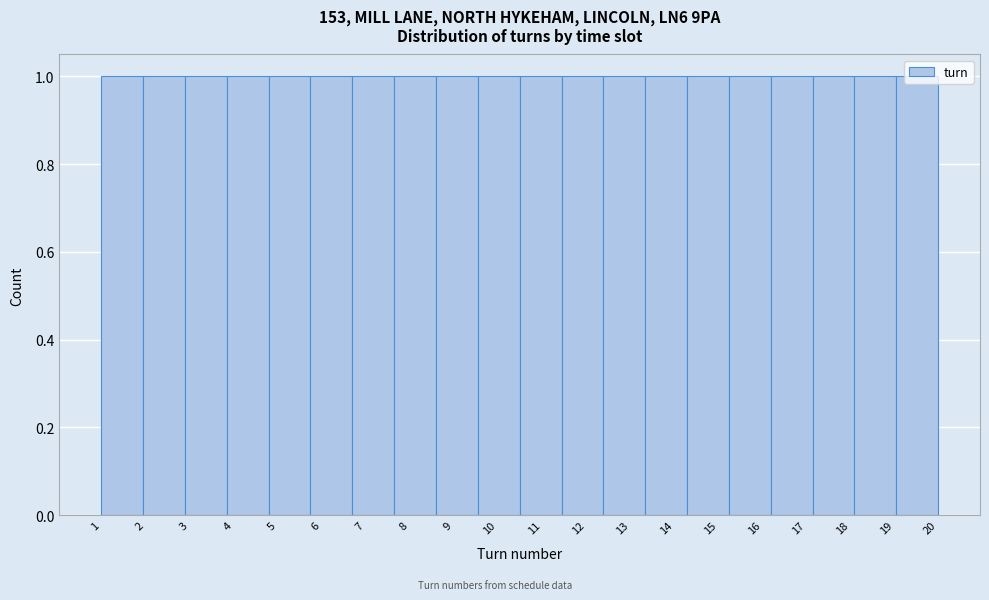

Reading left to right, transcribe this chart: for each bar, give the range it covers on the x-axis and its height. Neither the bar edges nor the heights are printed on the chart, so give them approximately, as read against the axes.

1.00 to 1.95: 1
1.95 to 2.90: 1
2.90 to 3.85: 1
3.85 to 4.80: 1
4.80 to 5.75: 1
5.75 to 6.70: 1
6.70 to 7.65: 1
7.65 to 8.60: 1
8.60 to 9.55: 1
9.55 to 10.50: 1
10.50 to 11.45: 1
11.45 to 12.40: 1
12.40 to 13.35: 1
13.35 to 14.30: 1
14.30 to 15.25: 1
15.25 to 16.20: 1
16.20 to 17.15: 1
17.15 to 18.10: 1
18.10 to 19.05: 1
19.05 to 20.00: 1